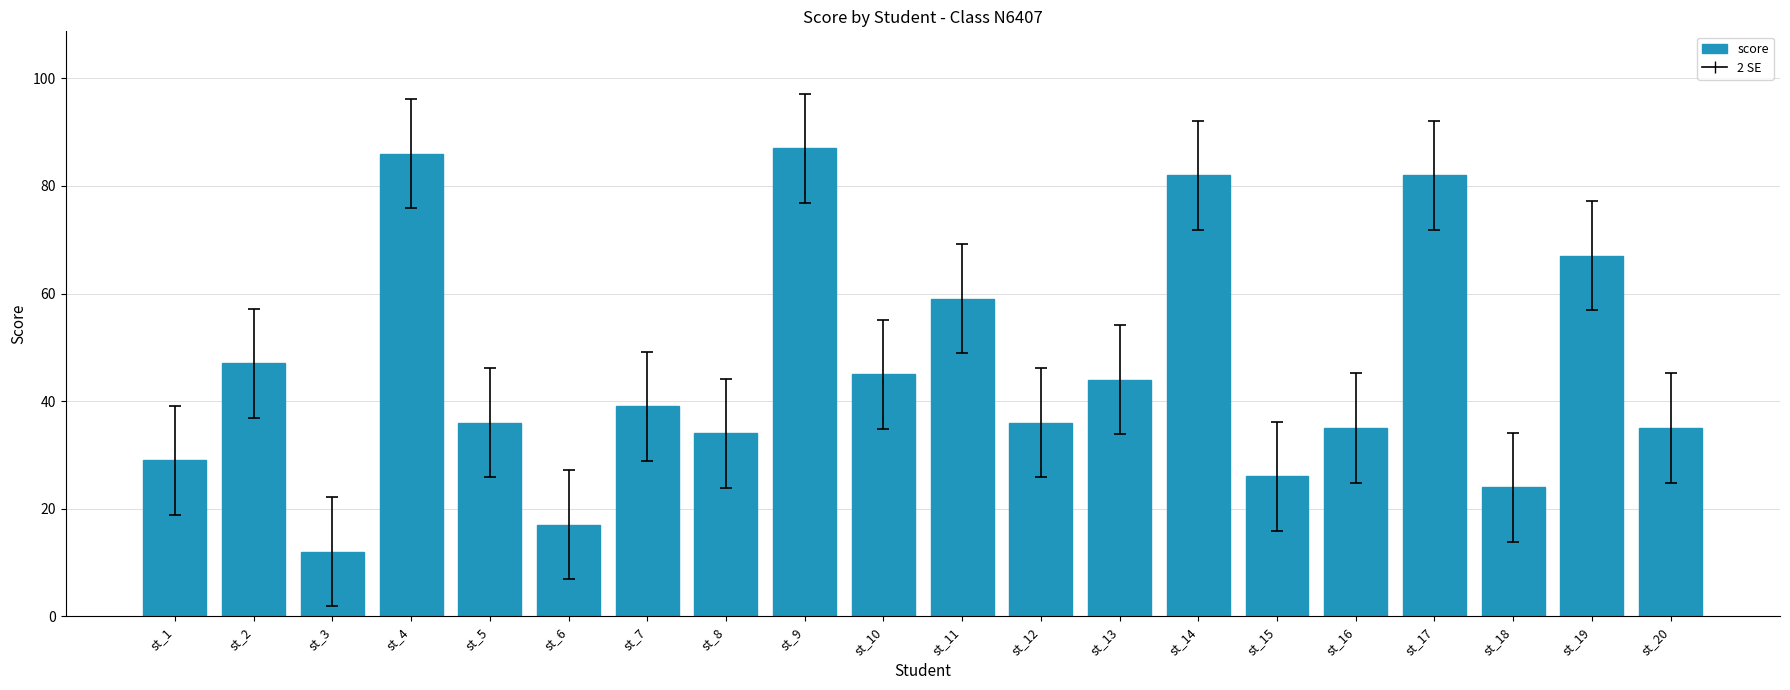

How many series are shown in this chart?

1